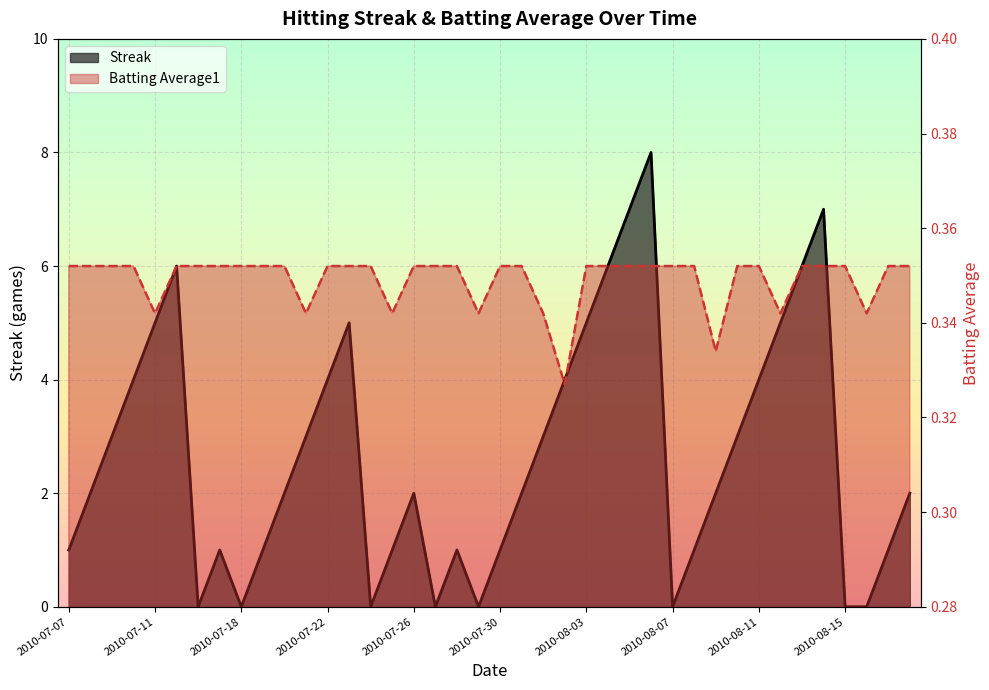

What is the label of the 2nd point from the left?

2010-07-08